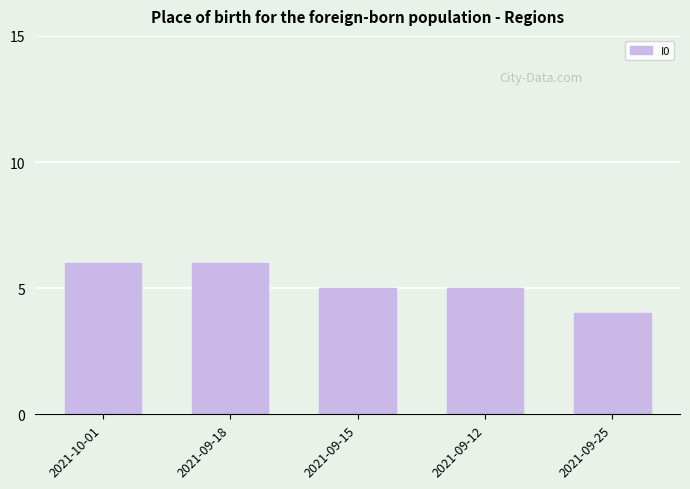

Reading right to left, what are all the values shown in this chart?

2021-09-25=4	2021-09-12=5	2021-09-15=5	2021-09-18=6	2021-10-01=6